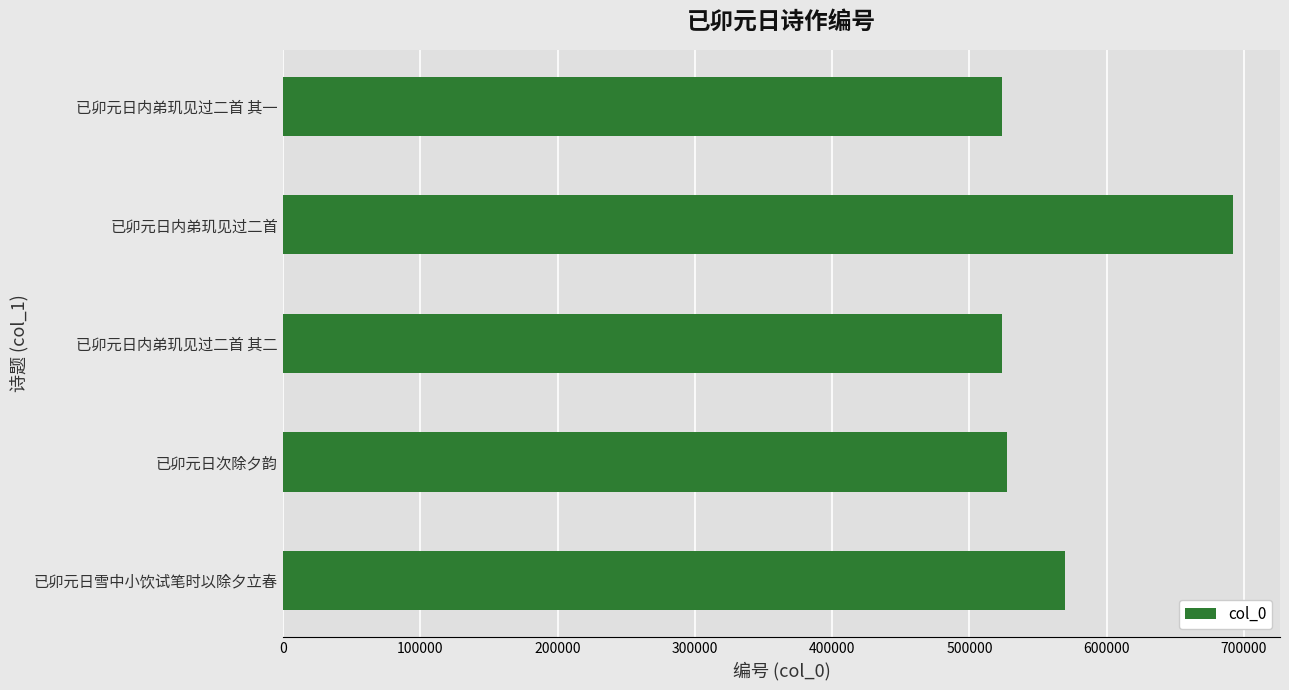

How many categories are shown in the chart?

5